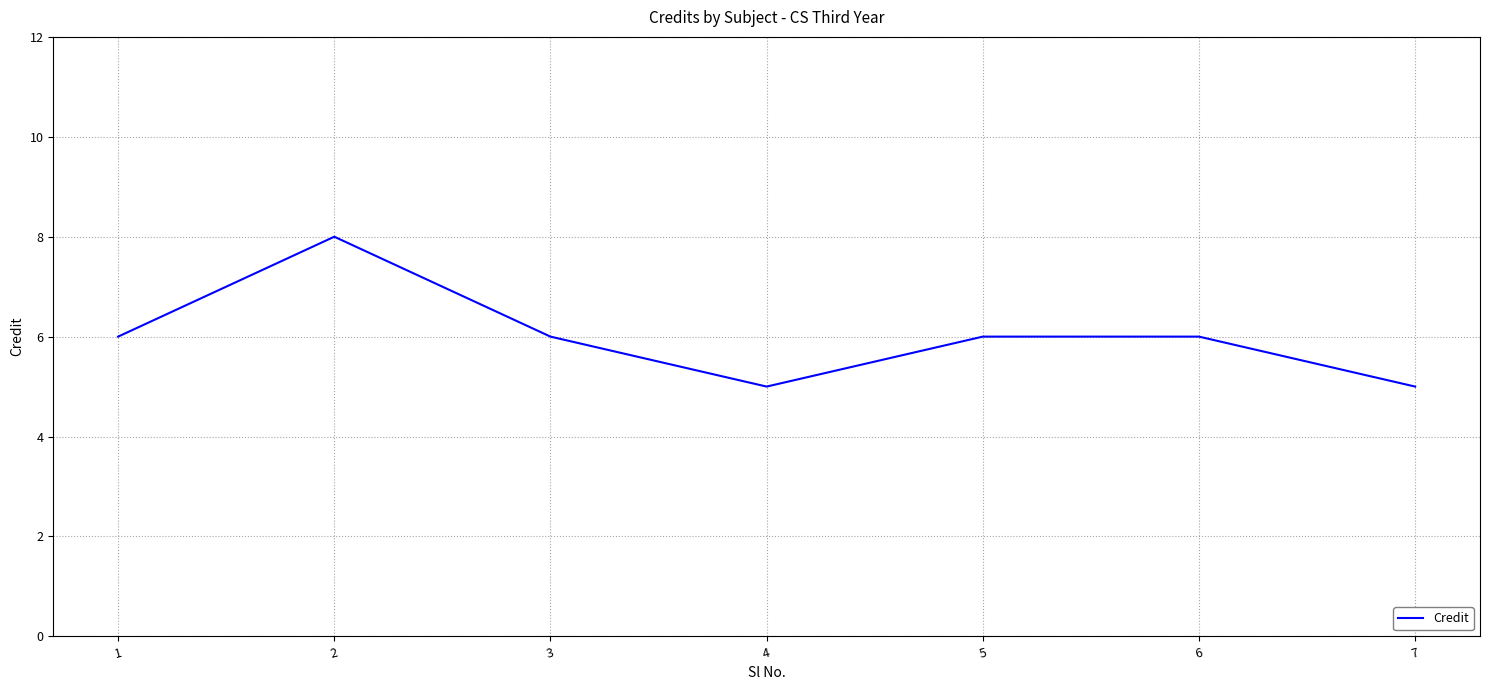

How many interior local valleys (lower than both neighbors) does the data have?

1